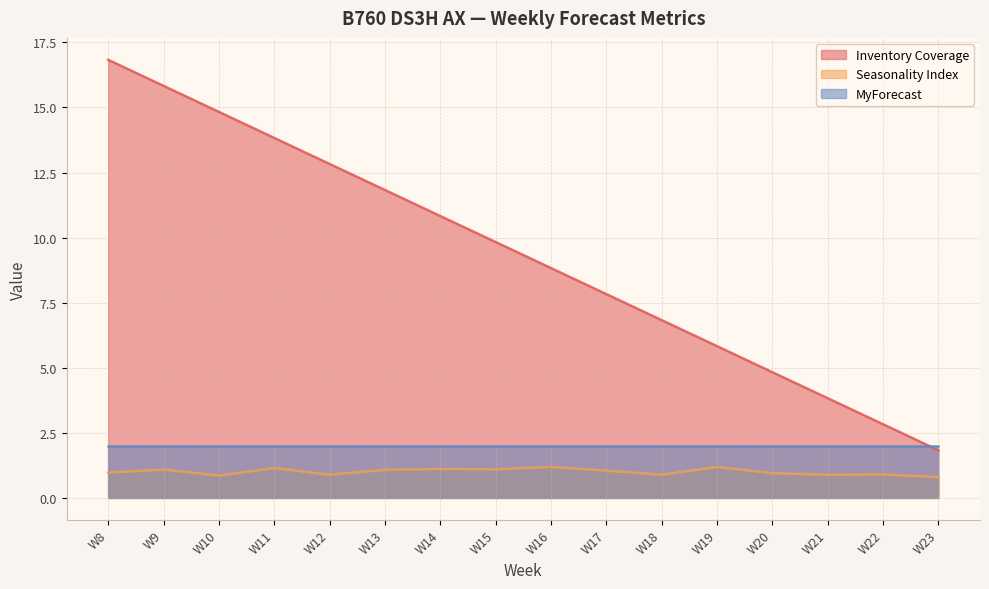

How many values in the Seasonality Index series are below 1?

8